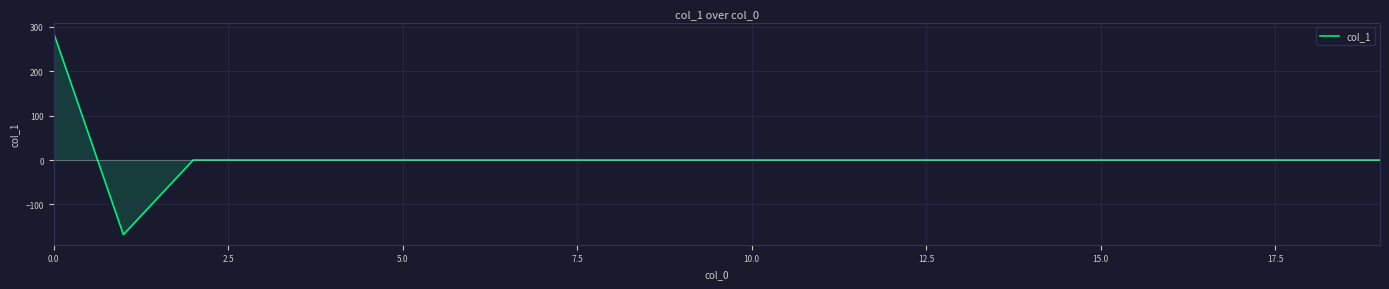

What is the difference between the maximum and minimum values?

454.9